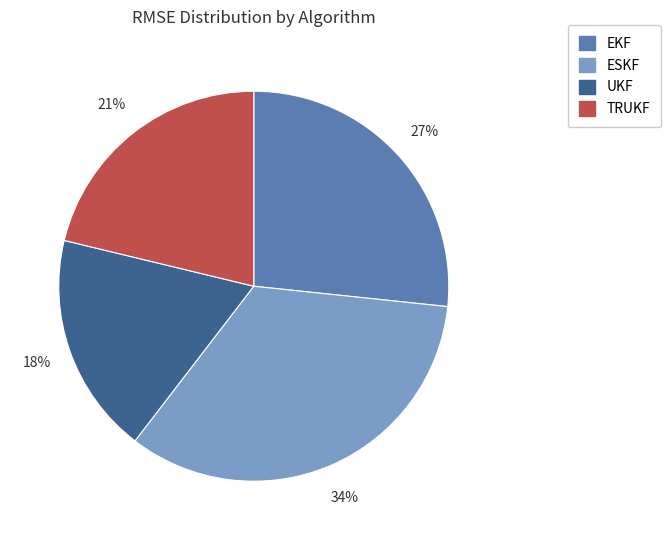

Which has a higher value, UKF or EKF?

EKF